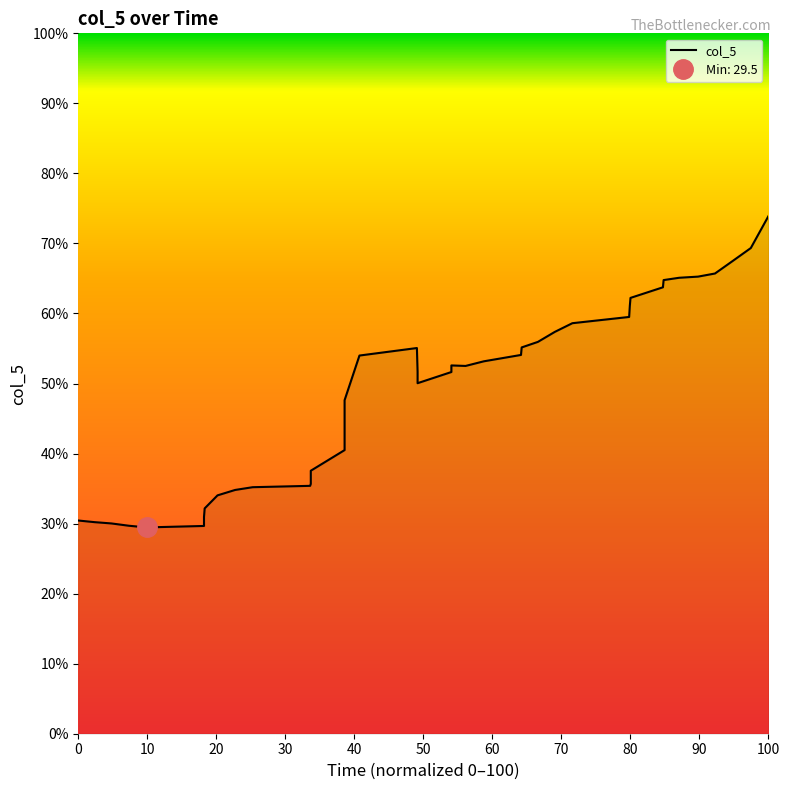

True or false: the data shows 13.9 at 28.

False